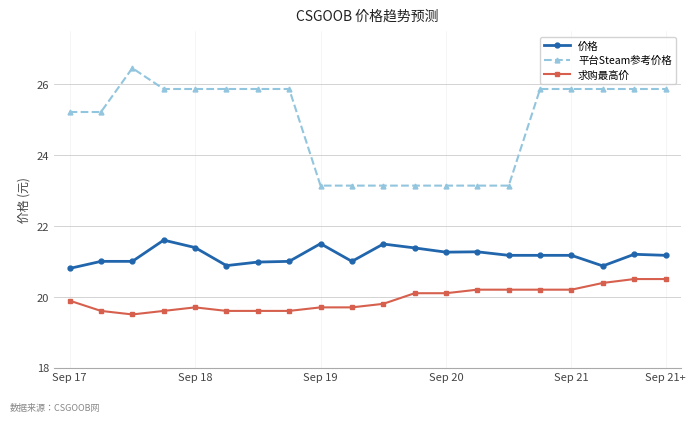

Does the chart have visible grid lines?

Yes